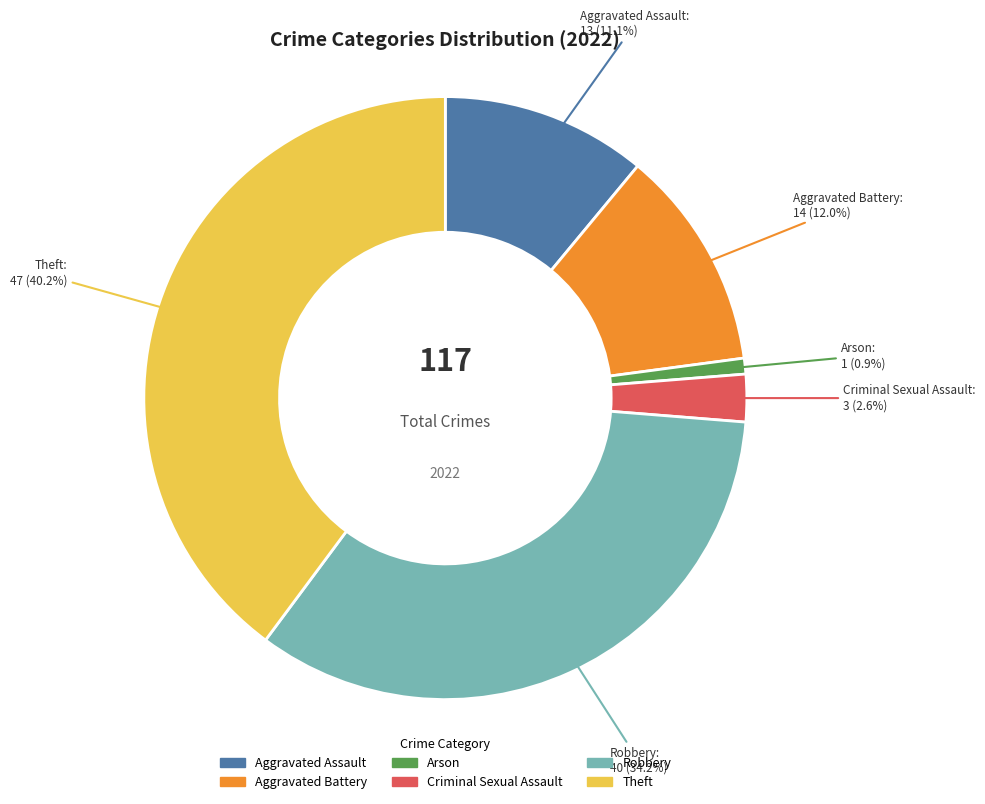

Combined, do Criminal Sexual Assault and Robbery account for over 50%?

No